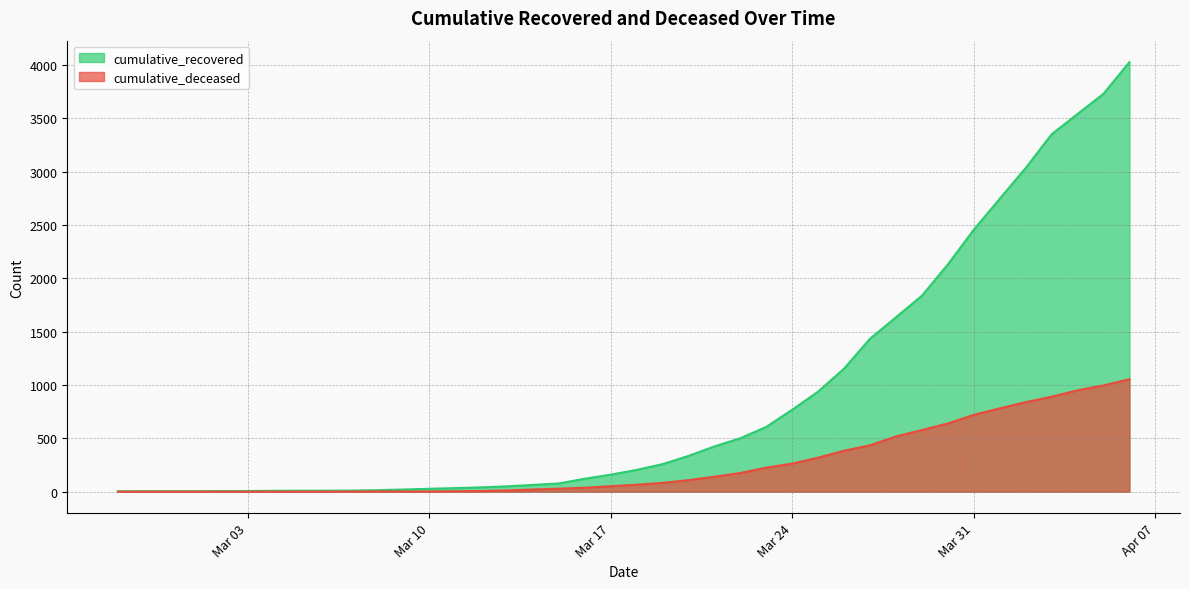

What are all the series names shown in the legend?

cumulative_recovered, cumulative_deceased